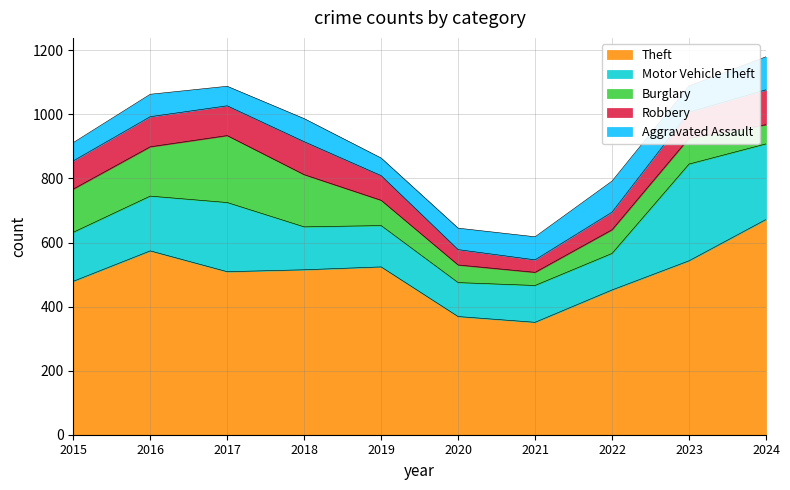

How many values in the Theft series exceed 515?

4